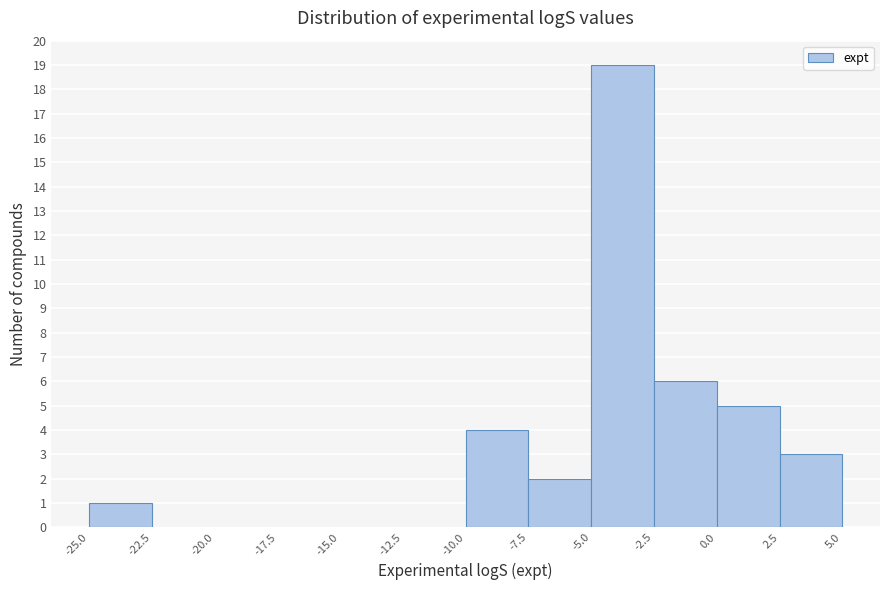

How tall is the bar that spans -7.5 to -5.0 on the x-axis? The values are not printed on the chart, so give them approximately, as read against the axis.

2